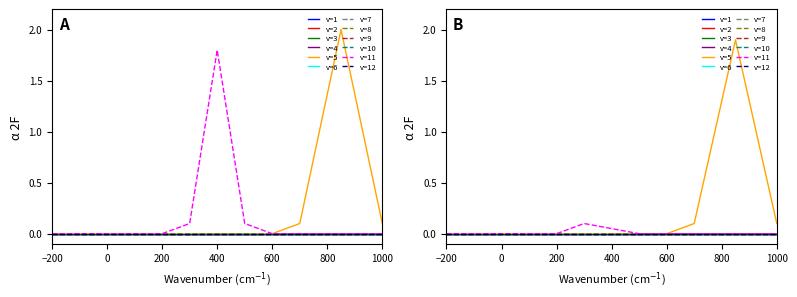

Is this an area chart (filled region under the line)?

No